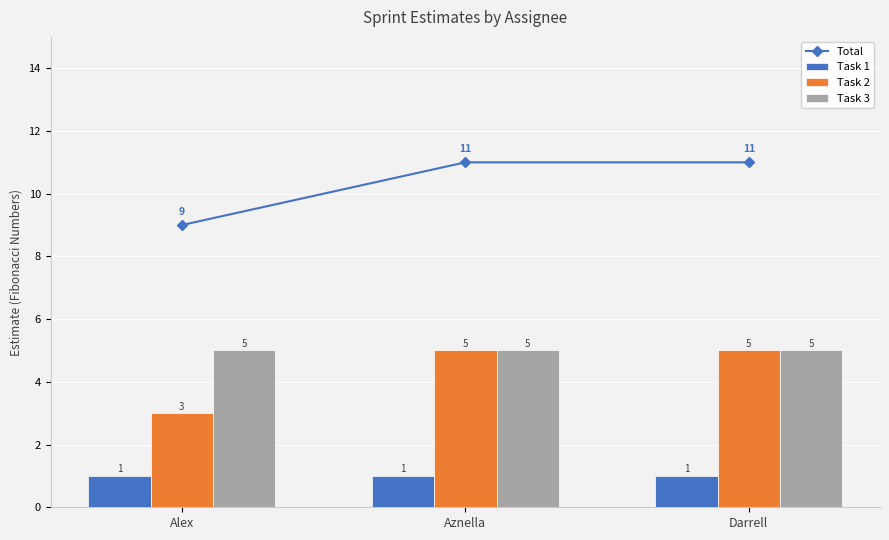

What is the greatest value displayed?

11